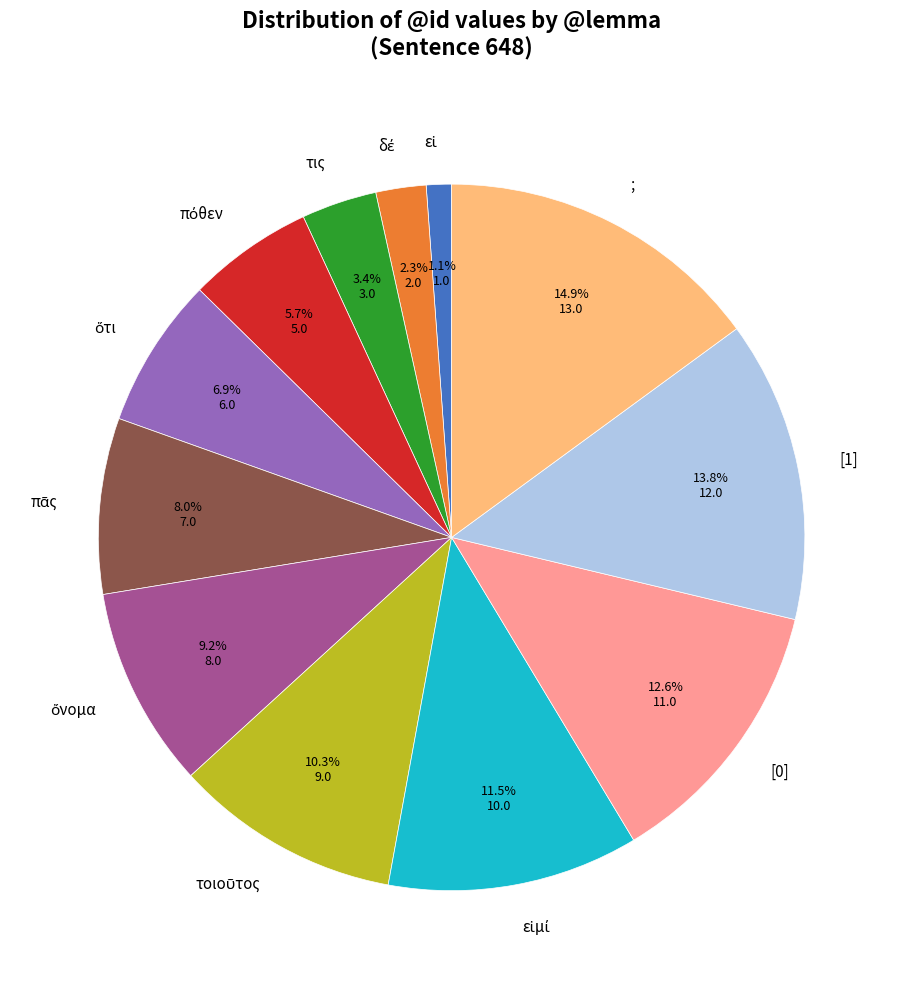

To the nearest percent, what is the difference between the largest and smallest slice percentages?

14%